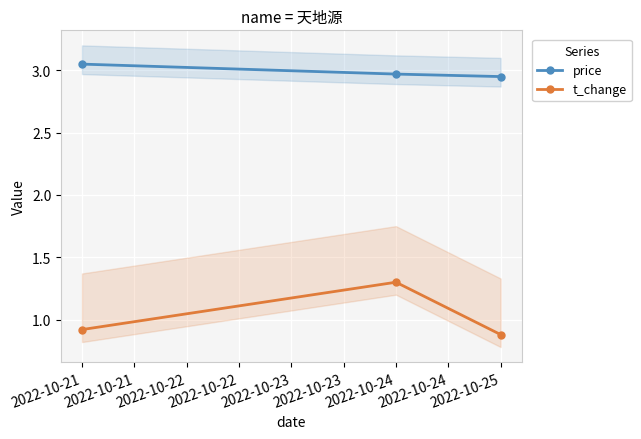

Is the value of t_change at 2022-10-25 greater than the value of price at 2022-10-24?

No